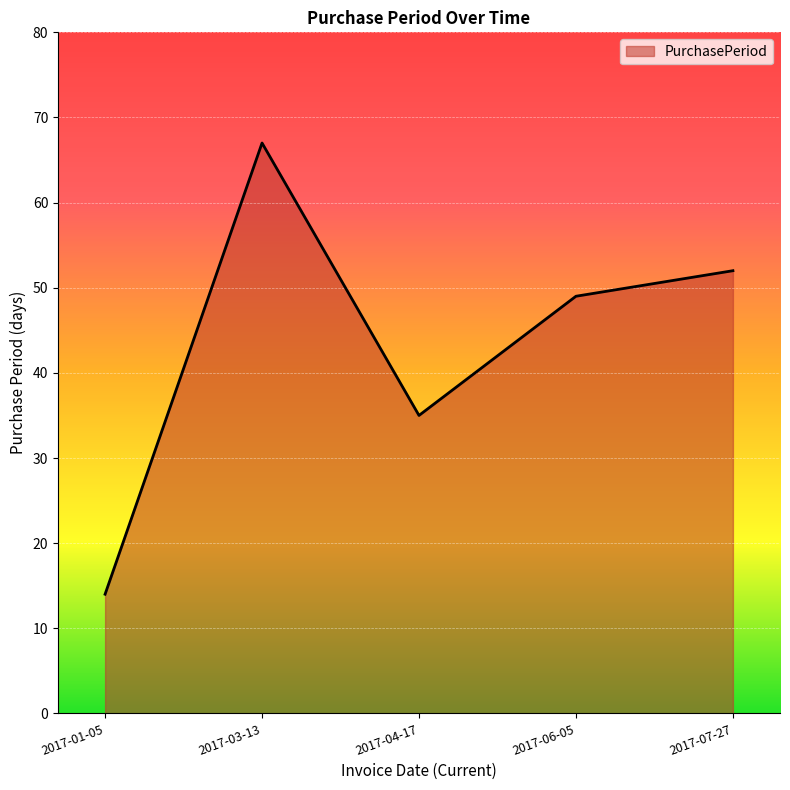

How many lines are shown in the chart?

1